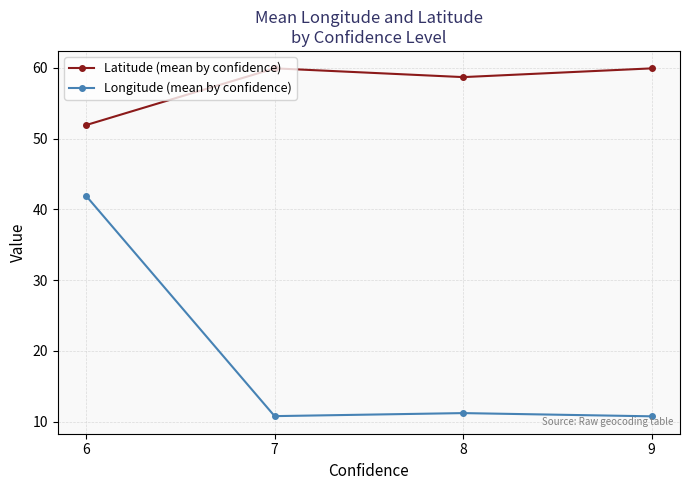

Where is the first local minimum for Latitude (mean by confidence)?

8